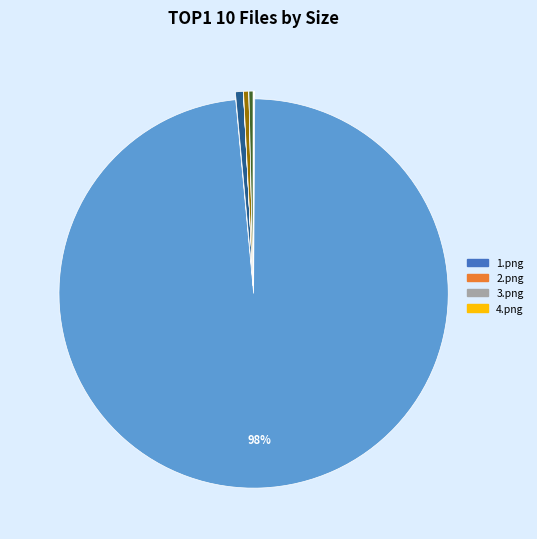

Is there a majority slice in this chart?

Yes